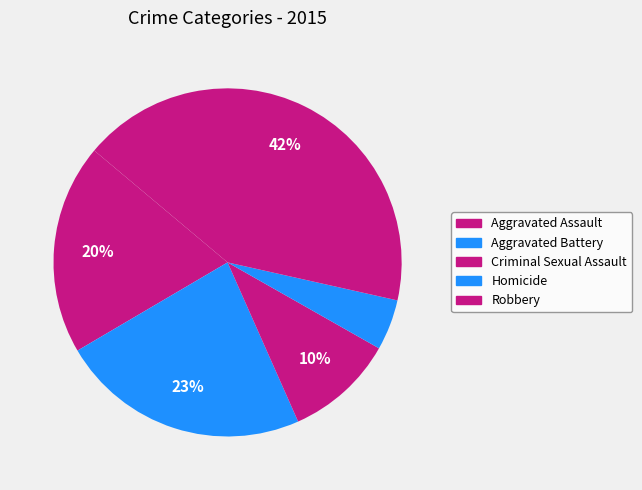

Combined, what portion of the pie is Aggravated Assault and Homicide?

24.3%